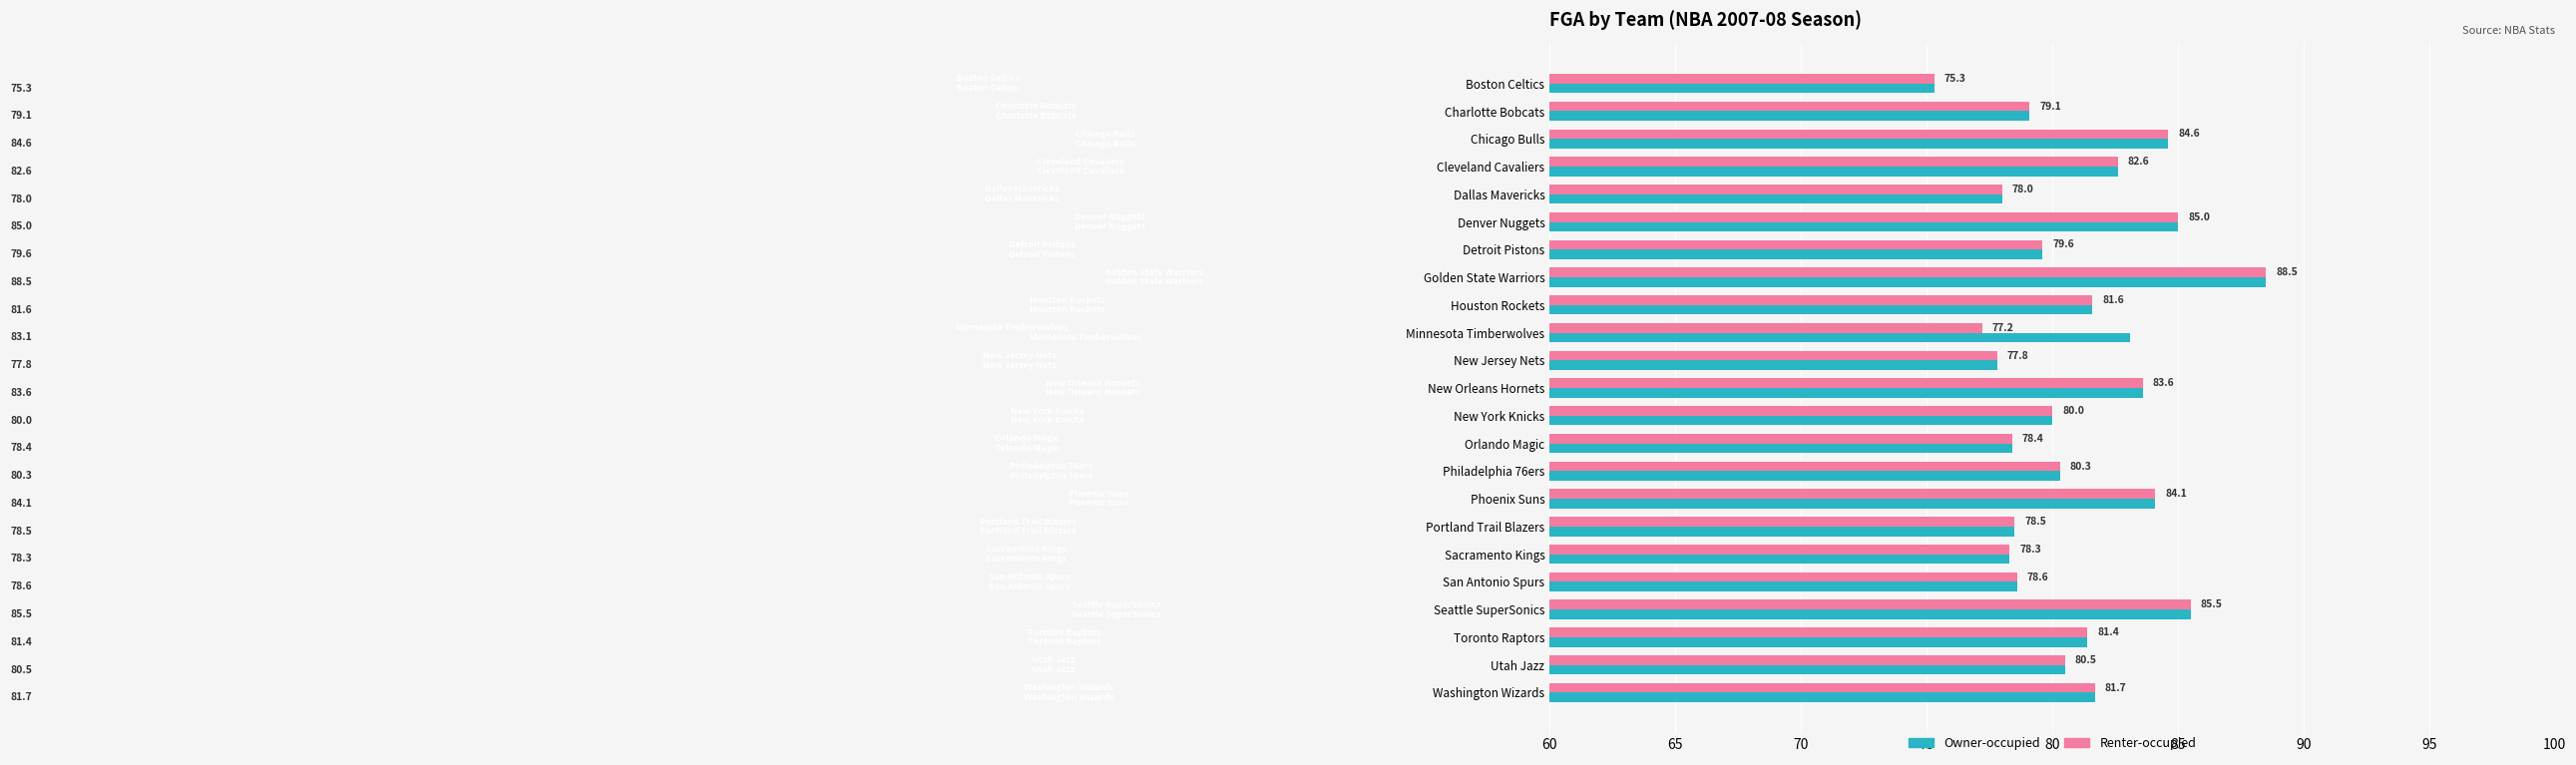

What is the difference between the maximum and minimum values in the Renter-occupied series?

13.2